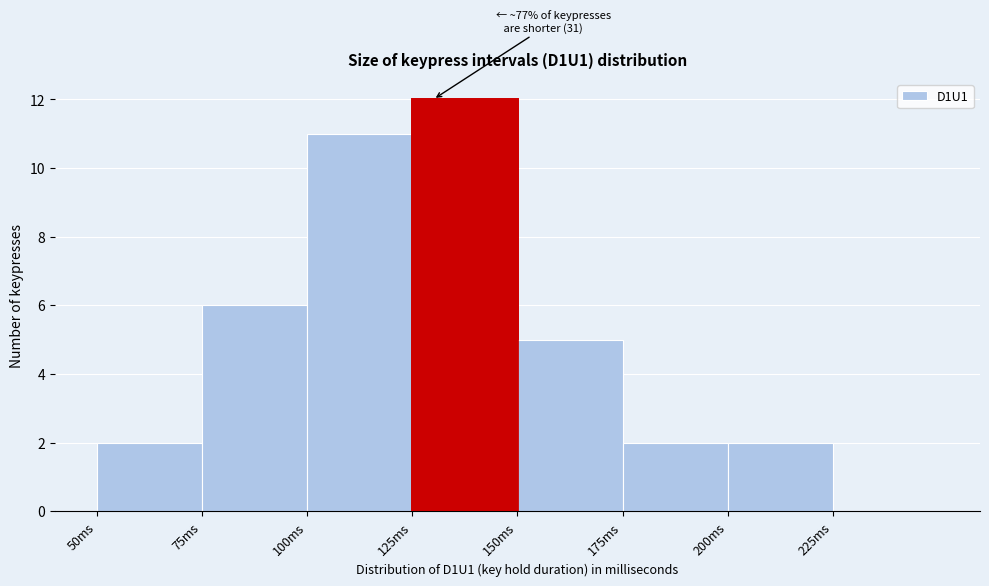

Over which range of the x-axis is the bar tallest?

125 to 150